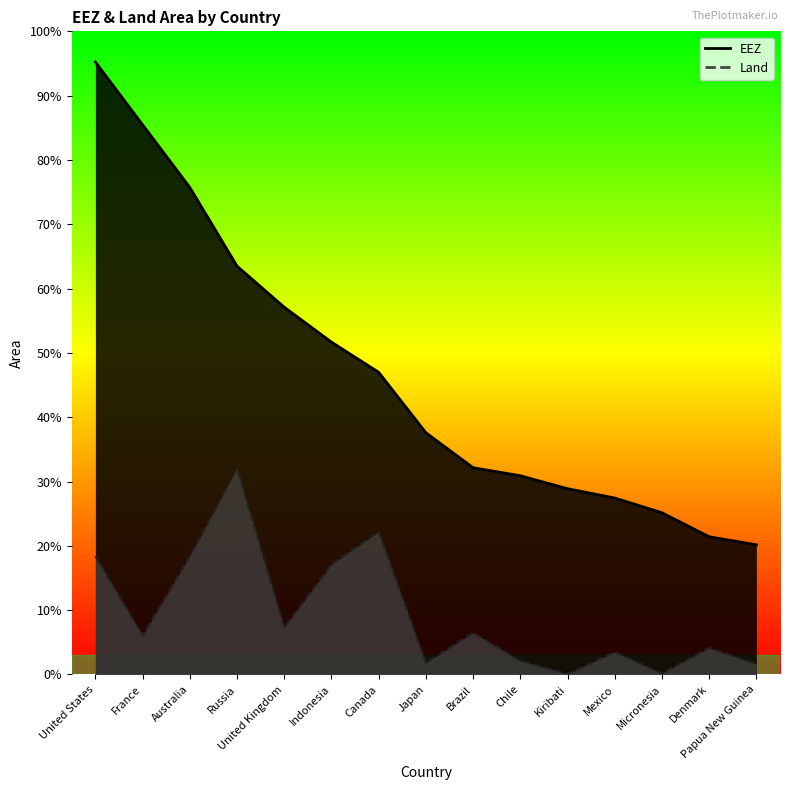

How many lines are shown in the chart?

2